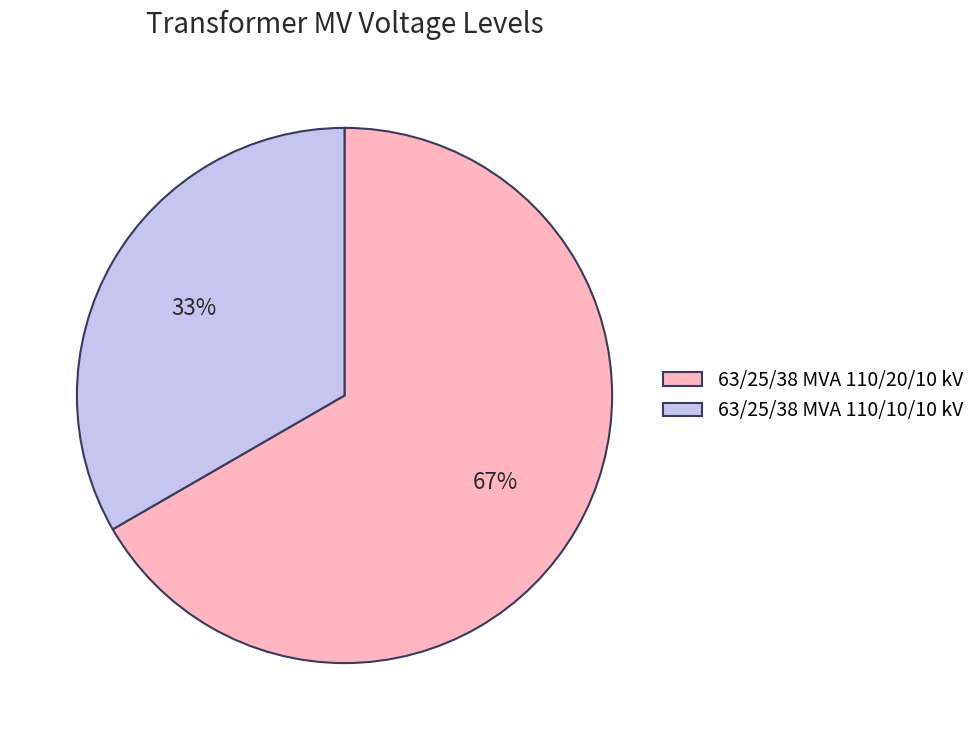

What percentage is the 63/25/38 MVA 110/20/10 kV slice, to the nearest percent?

67%